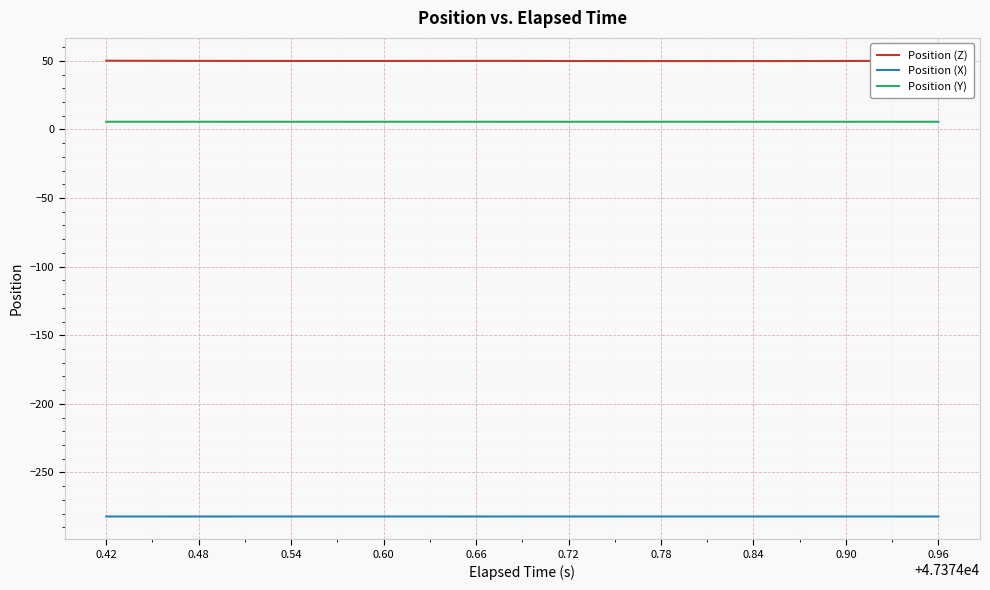

Rank the series by their maximum value, from lowest to highest.

Position (X), Position (Y), Position (Z)